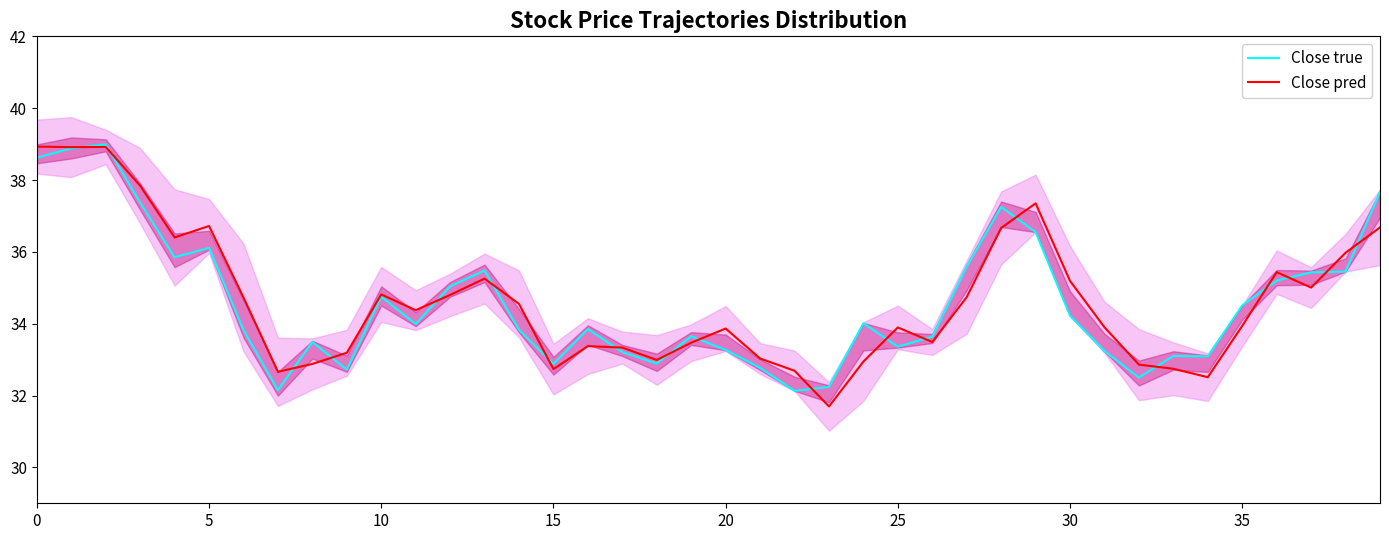

What is the lowest value of the Close true series?

32.1